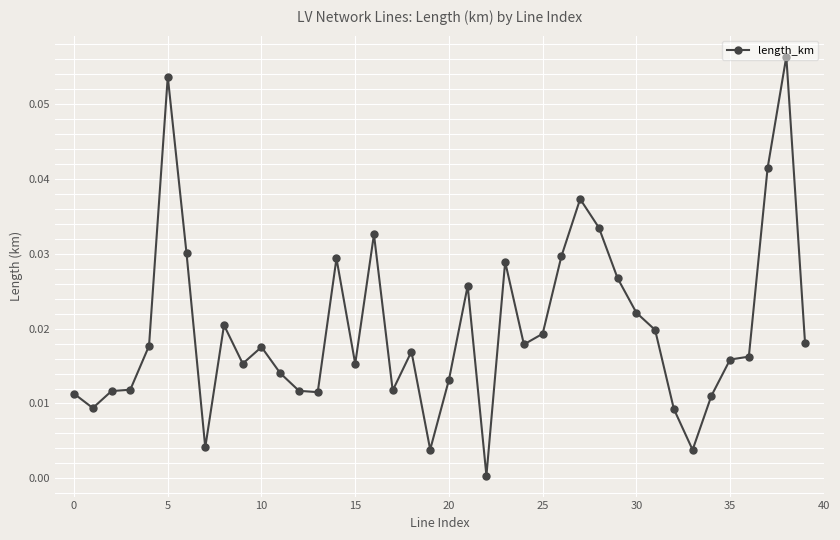

What is the sum of all values?

0.8